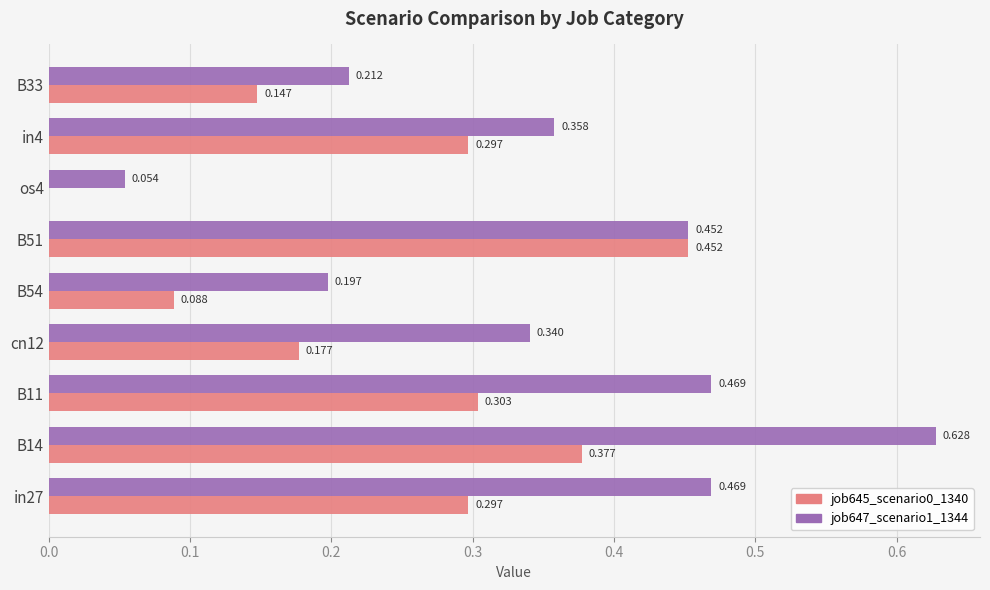

What position from the left is in27?

1